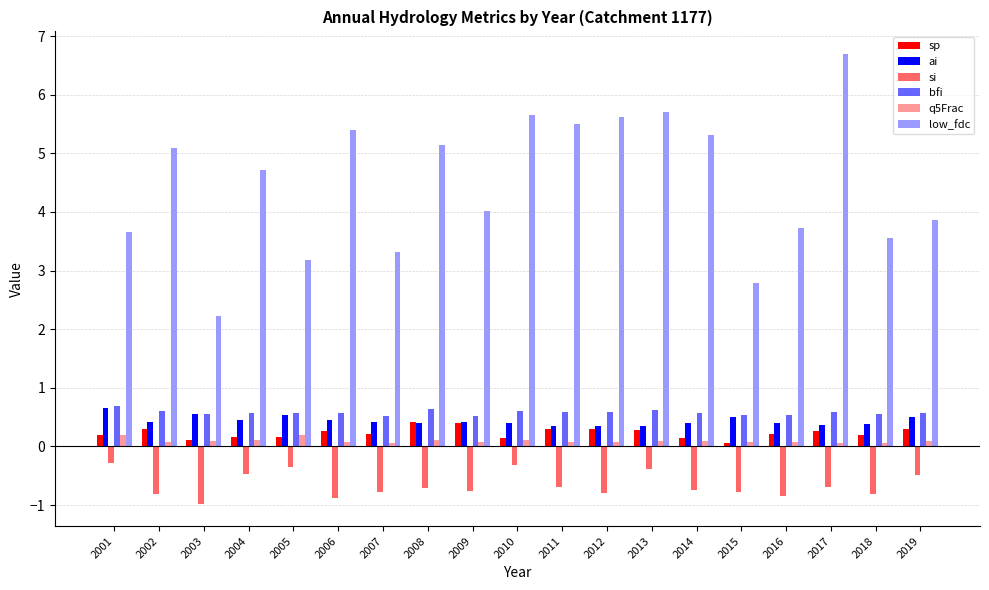

Does the chart contain stacked bars?

No